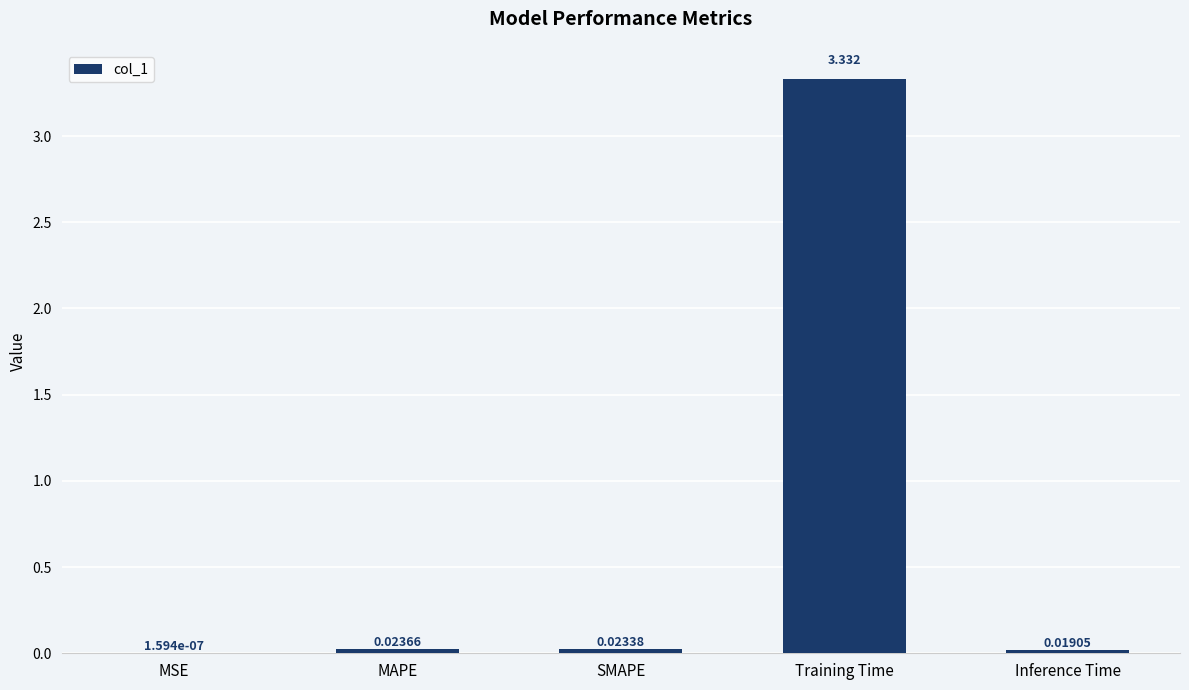

At which category does the chart reach its peak across all series?

Training Time